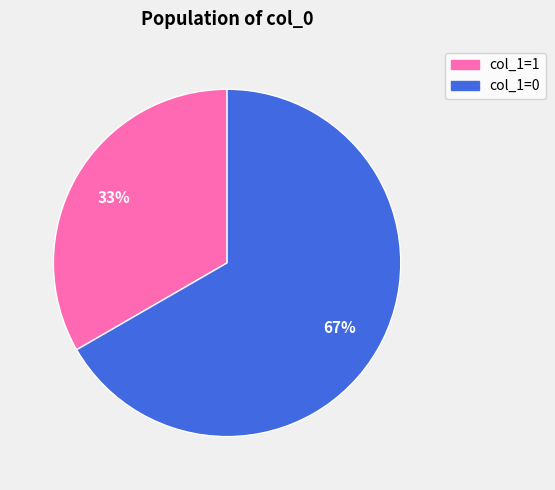

Is there any slice that represents more than half of the pie?

Yes